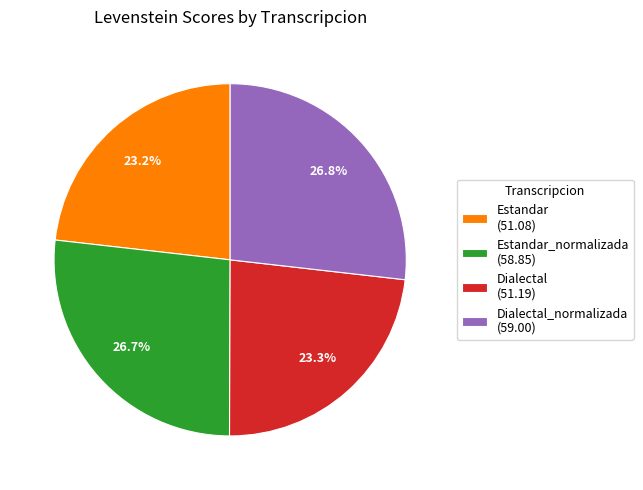

What is the ratio of the value at Estandar_normalizada (58.85) to the value at Dialectal_normalizada (59.00)?

1.0